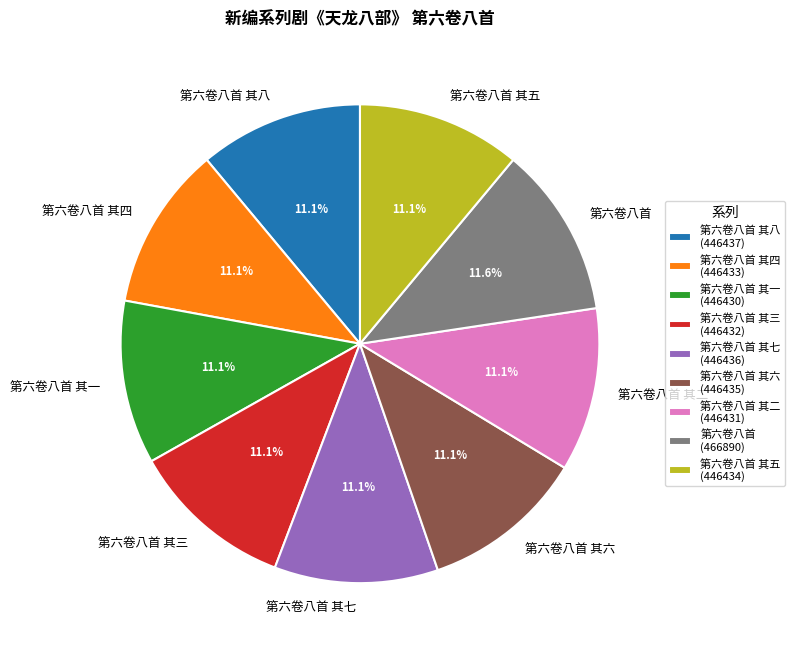

Approximately how many times larger is the value at 第六卷八首 其一 compared to 第六卷八首 其七?

1.0